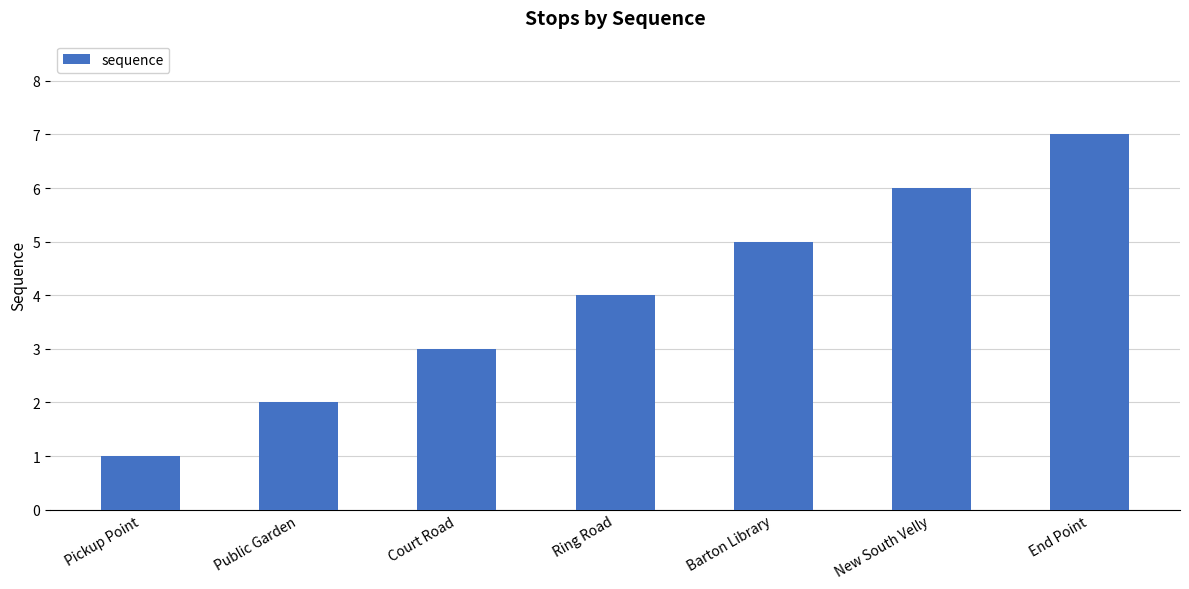

How many bars are there in total?

7